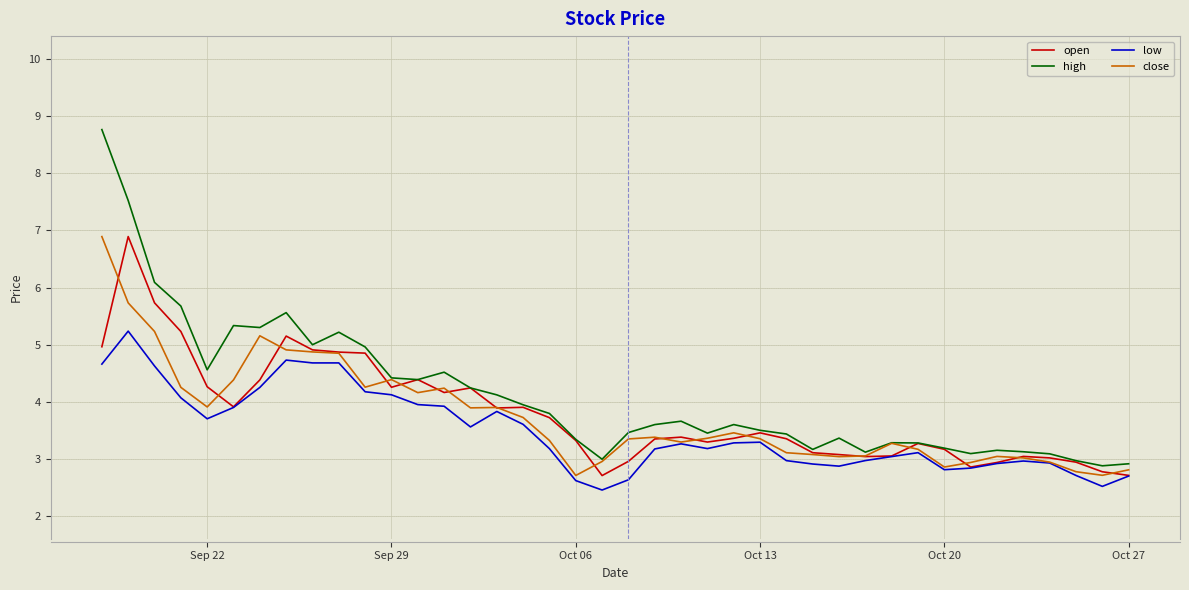

What is the minimum value shown in the chart?

2.5